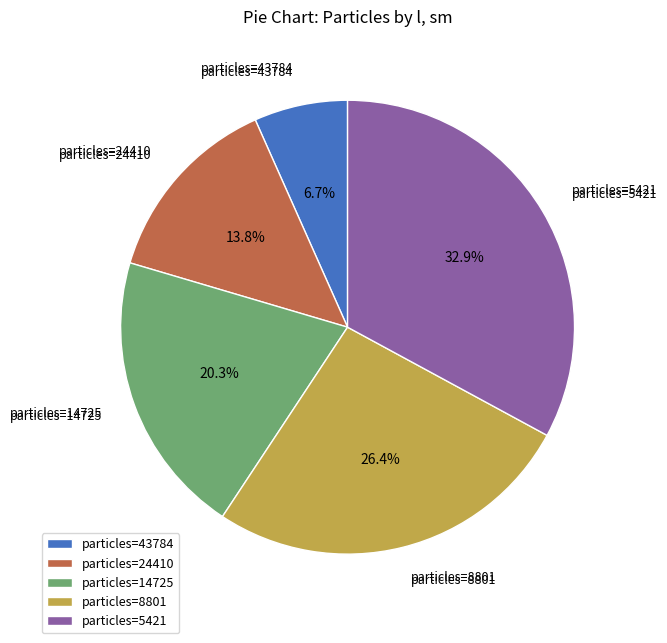

How many slices are in this pie chart?

5